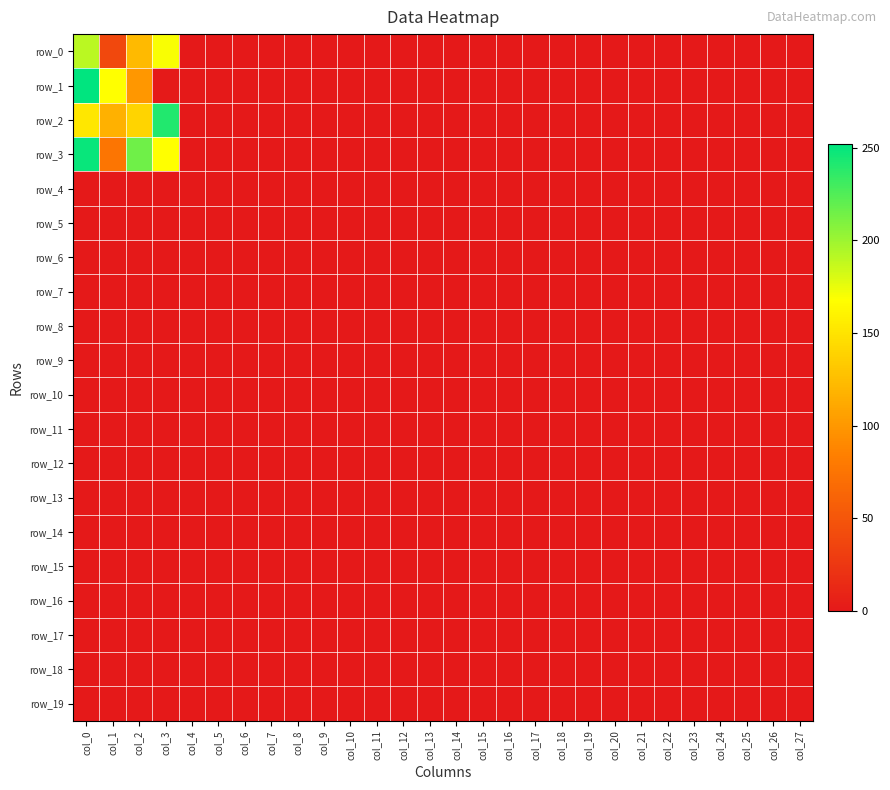

At which label is row_3 closest to 124?

col_3